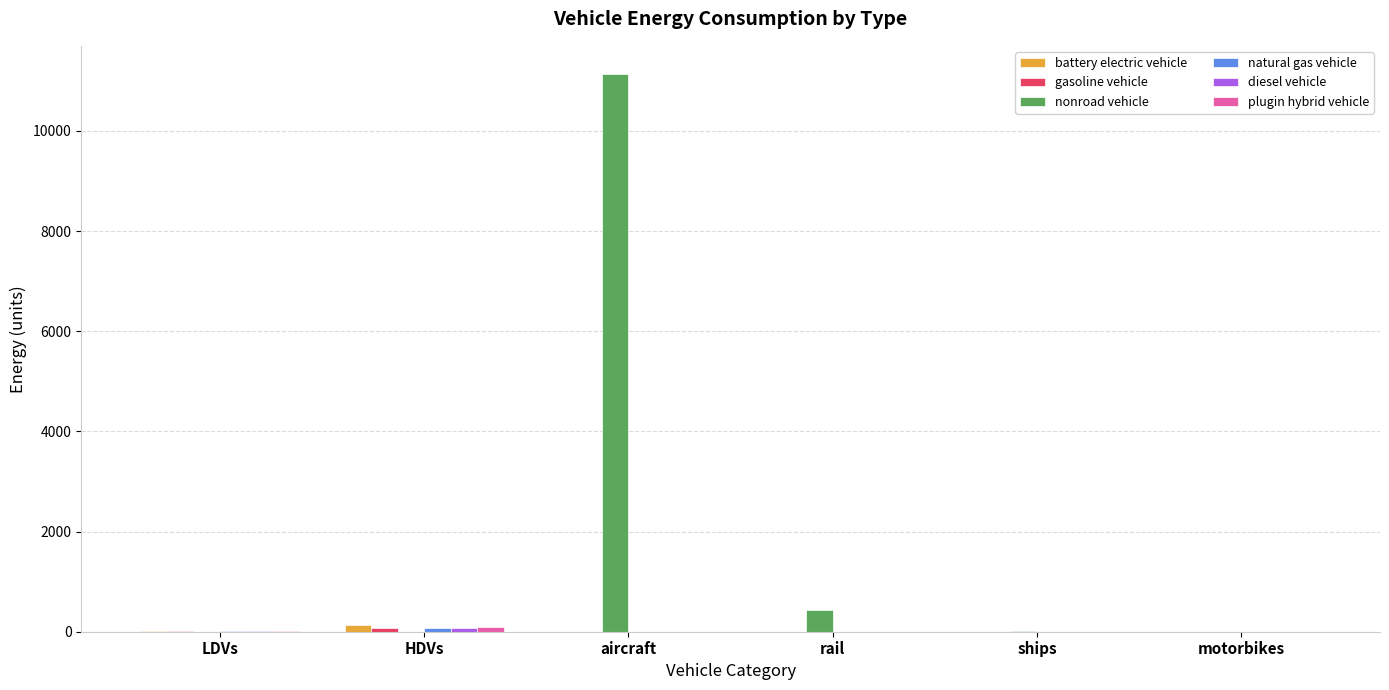

The nonroad vehicle series shows 0.0 at LDVs. True or false?

True